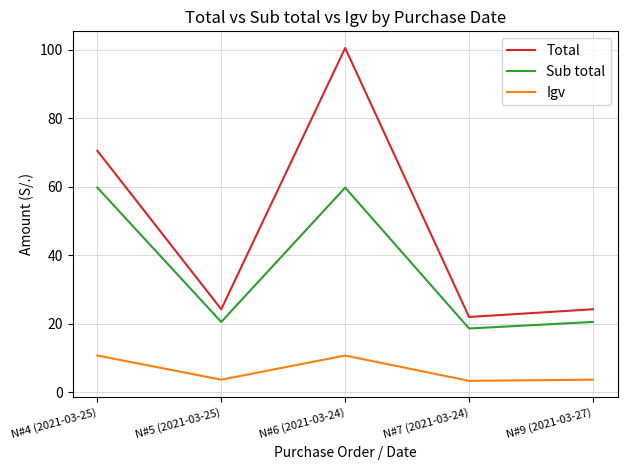

How many lines are shown in the chart?

3